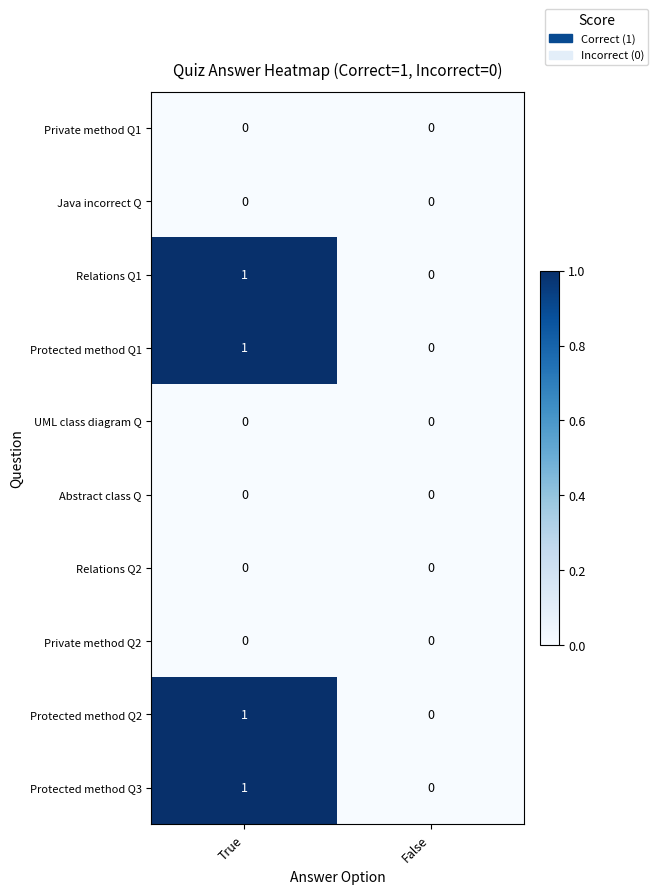

True or false: Protected method Q1 has a value of 0 at False.

True